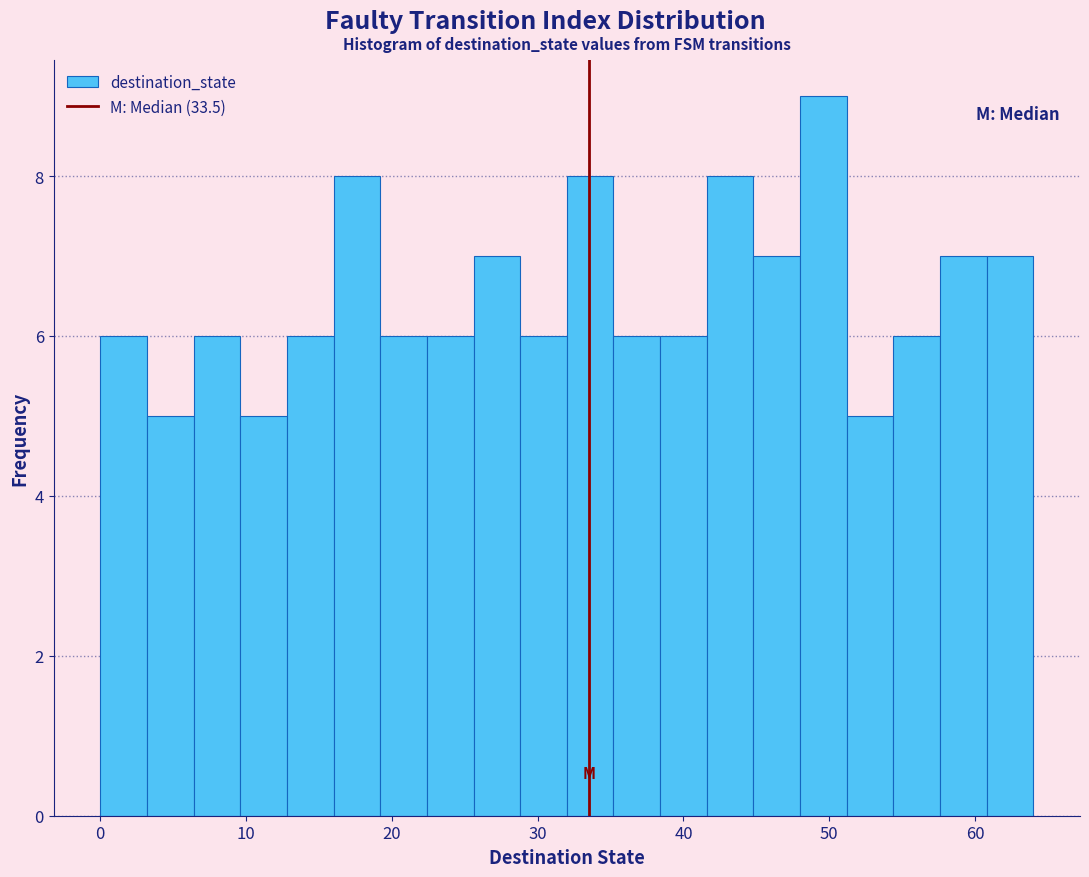

Around what value on the x-axis is the tallest bar? Give the approximate position of its centre, as read against the axis.

50